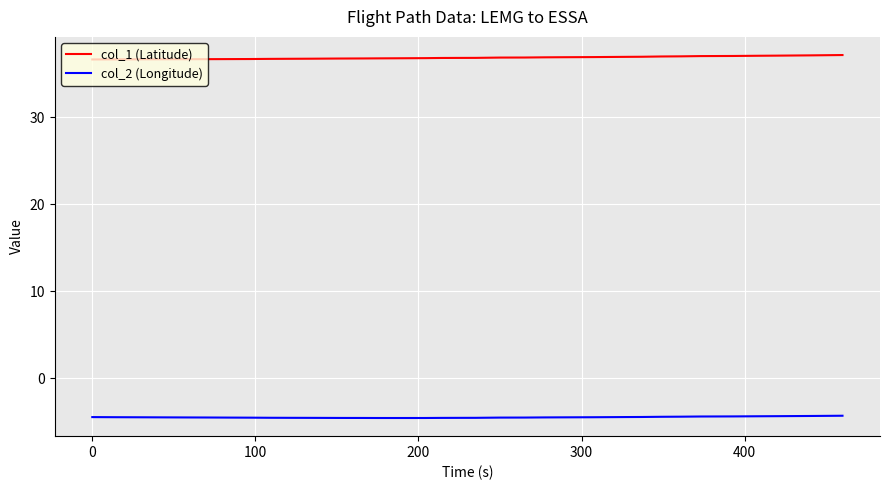

Rank the series by their average value, from lowest to highest.

col_2 (Longitude), col_1 (Latitude)